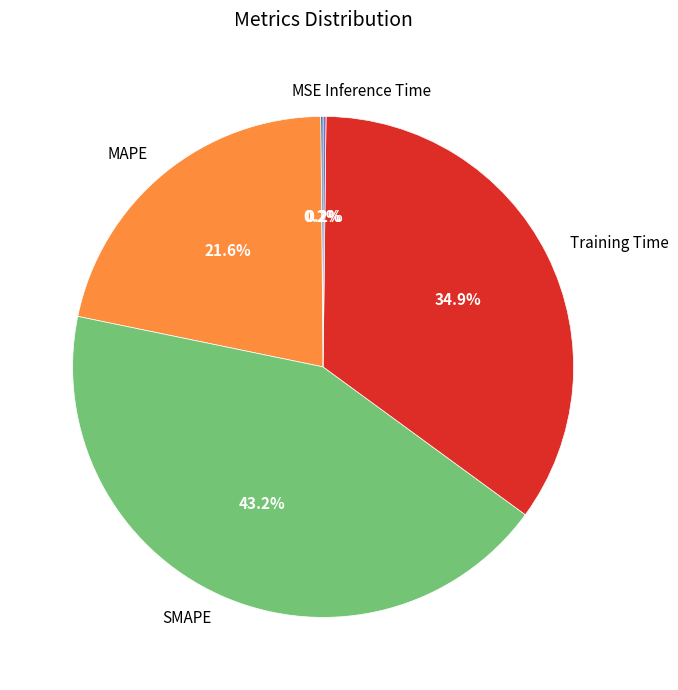

What percentage is the Training Time slice, to the nearest percent?

35%